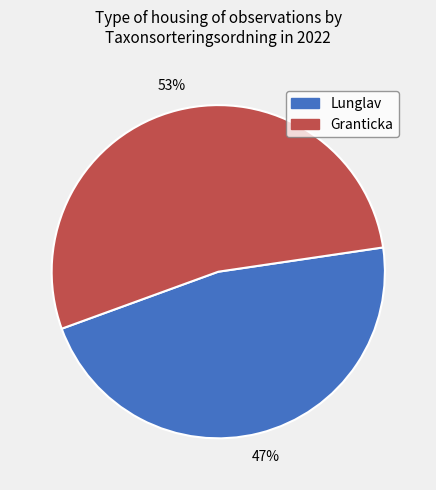

True or false: Granticka accounts for 46% of the total.

False